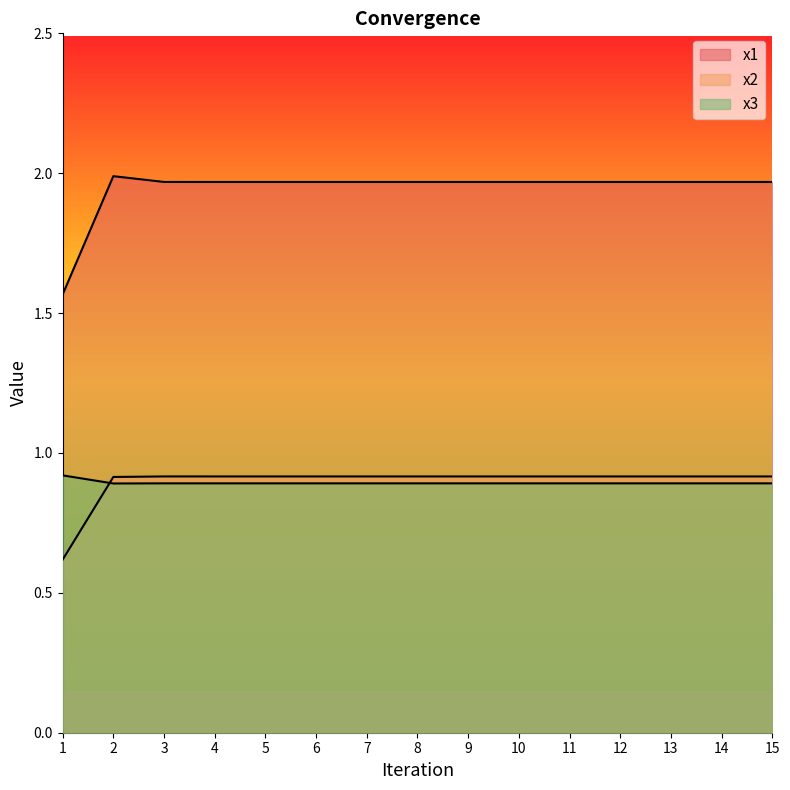

What is the total value across all series at 2?

3.8